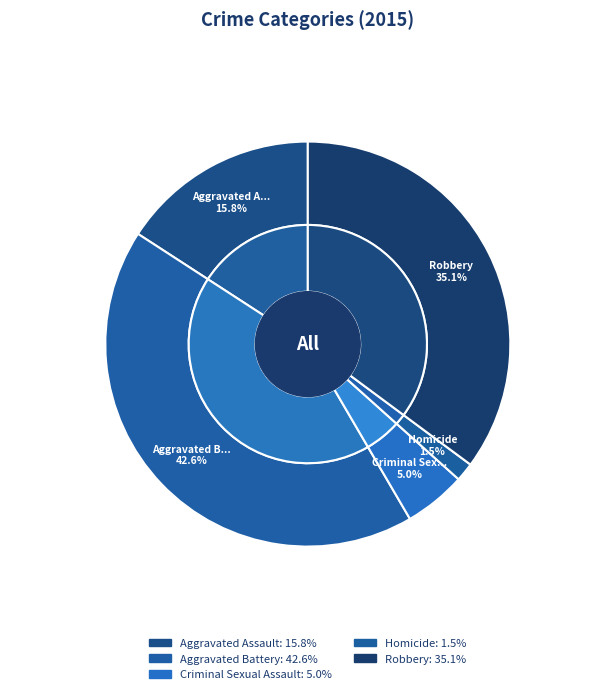

To the nearest percent, what percentage of the pie is Aggravated Battery?

43%